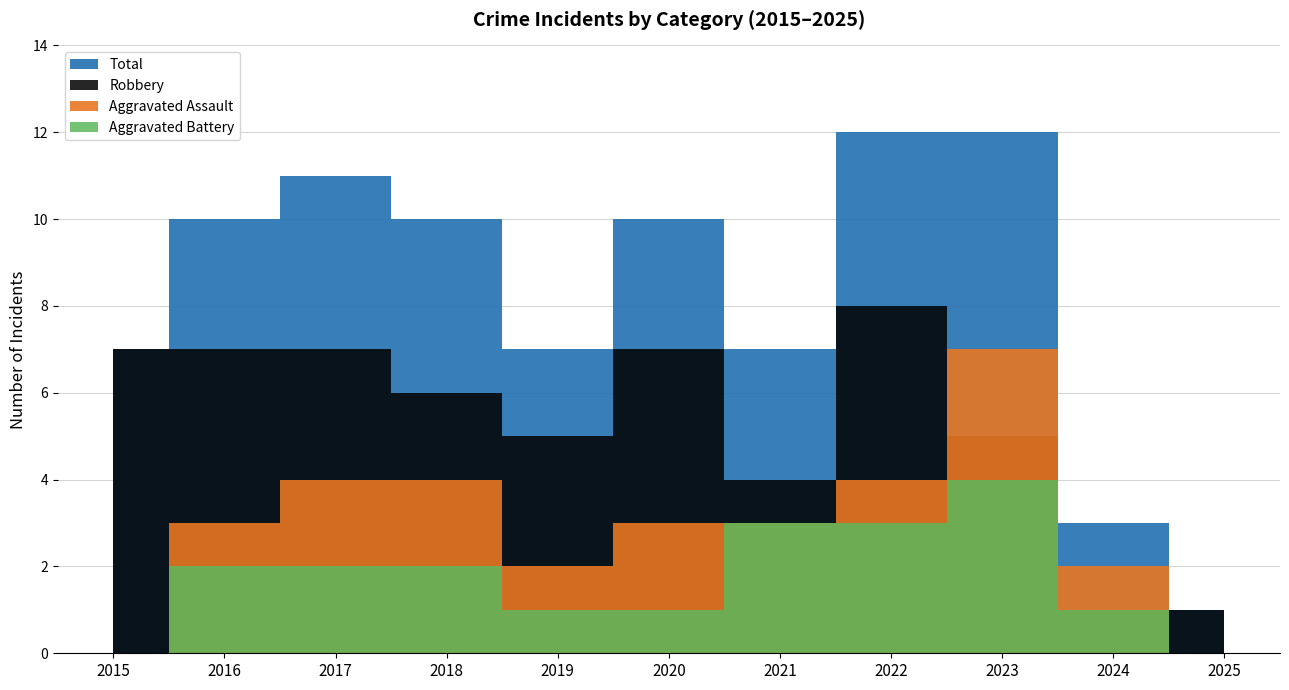

How many lines are shown in the chart?

4